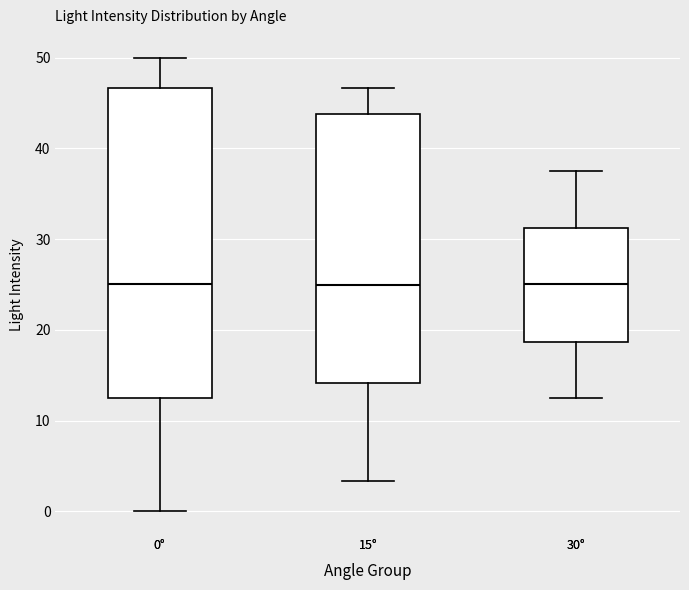

Which box is the tallest, from its lower edge to its upper edge?

0°